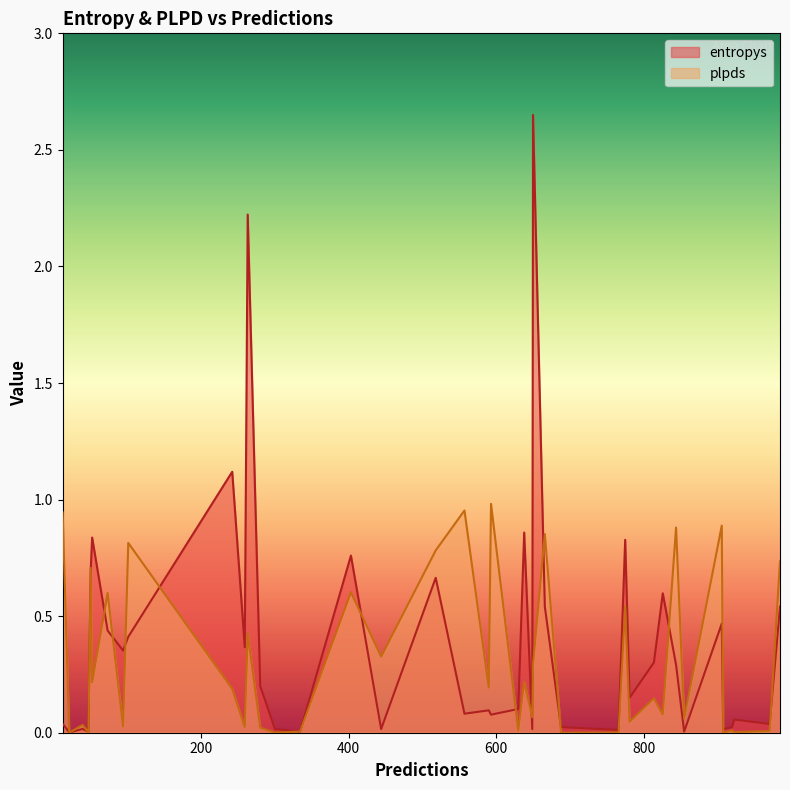

True or false: entropys has more than 2 points higher than both neighbors.

True